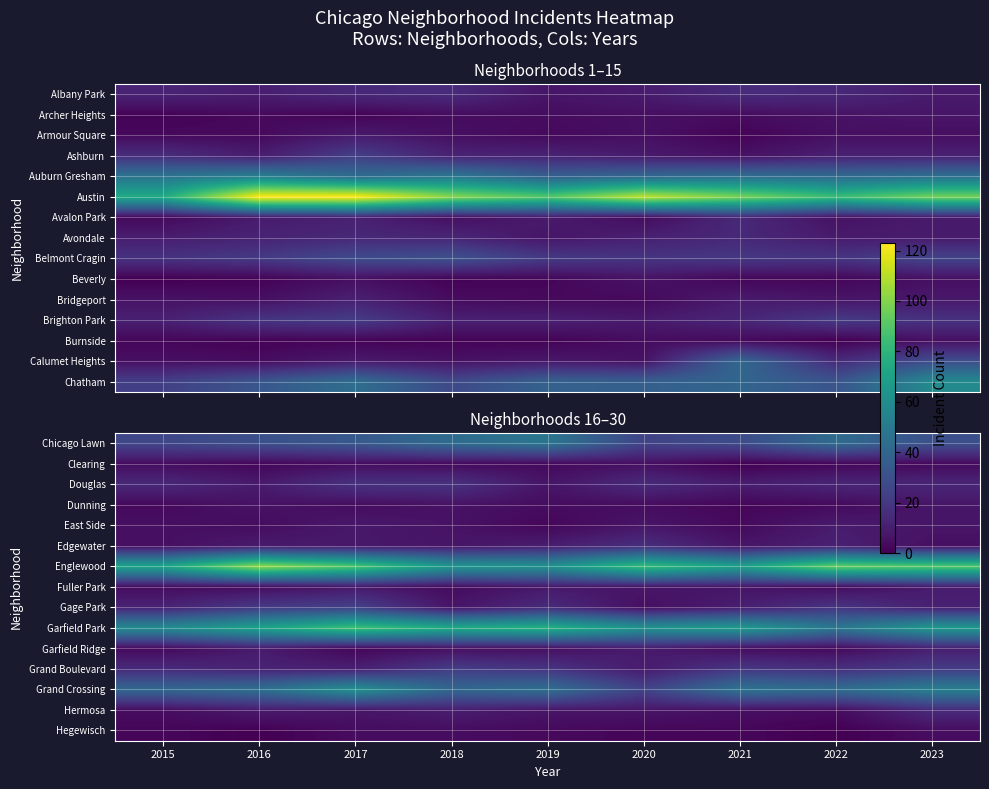

True or false: Clearing has a value of 0 at 2021.

True